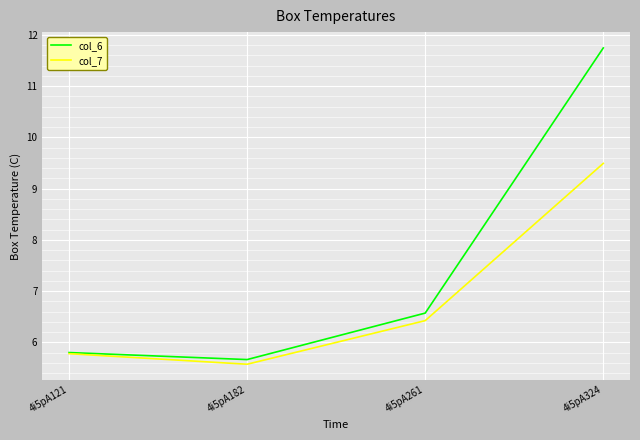

In col_6, how many points are lower than both neighbors (excluding endpoints)?

1